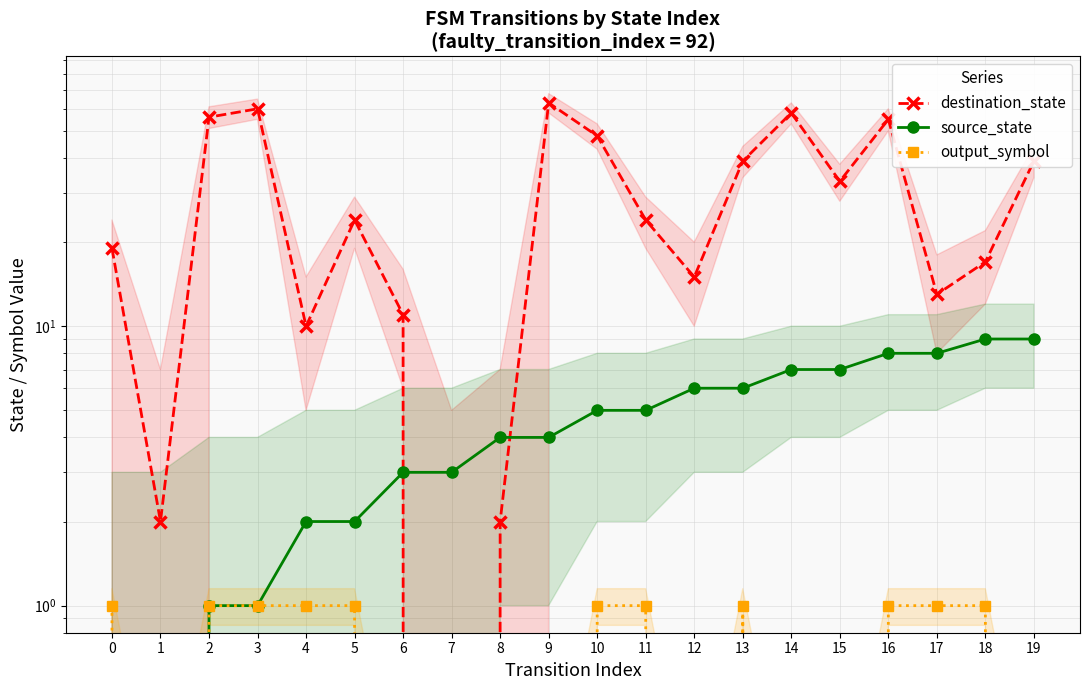

Rank the series by their maximum value, from lowest to highest.

output_symbol, source_state, destination_state